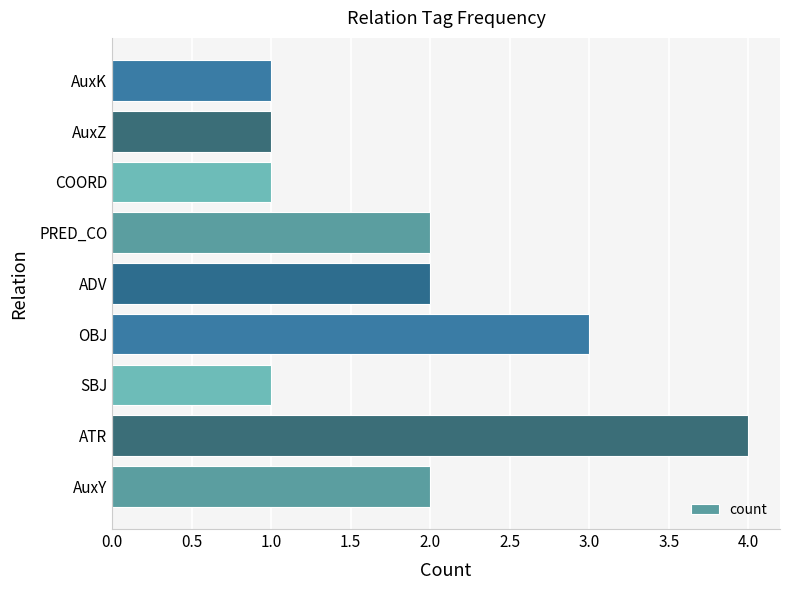

Which category has the highest value across all series?

ATR